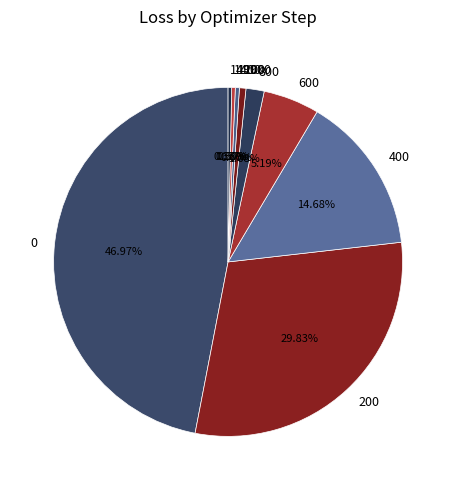

Combined, do 1000 and 800 account for over 50%?

No